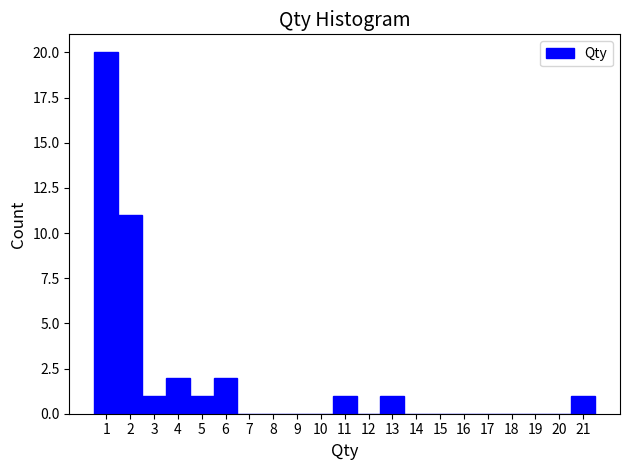

Reading left to right, list every bar in this chart as the range it spans on the x-axis followed by its height. The values are not printed on the chart, so give them approximately, as read against the axis.

0.5 to 1.5: 20
1.5 to 2.5: 11
2.5 to 3.5: 1
3.5 to 4.5: 2
4.5 to 5.5: 1
5.5 to 6.5: 2
6.5 to 7.5: 0
7.5 to 8.5: 0
8.5 to 9.5: 0
9.5 to 10.5: 0
10.5 to 11.5: 1
11.5 to 12.5: 0
12.5 to 13.5: 1
13.5 to 14.5: 0
14.5 to 15.5: 0
15.5 to 16.5: 0
16.5 to 17.5: 0
17.5 to 18.5: 0
18.5 to 19.5: 0
19.5 to 20.5: 0
20.5 to 21.5: 1